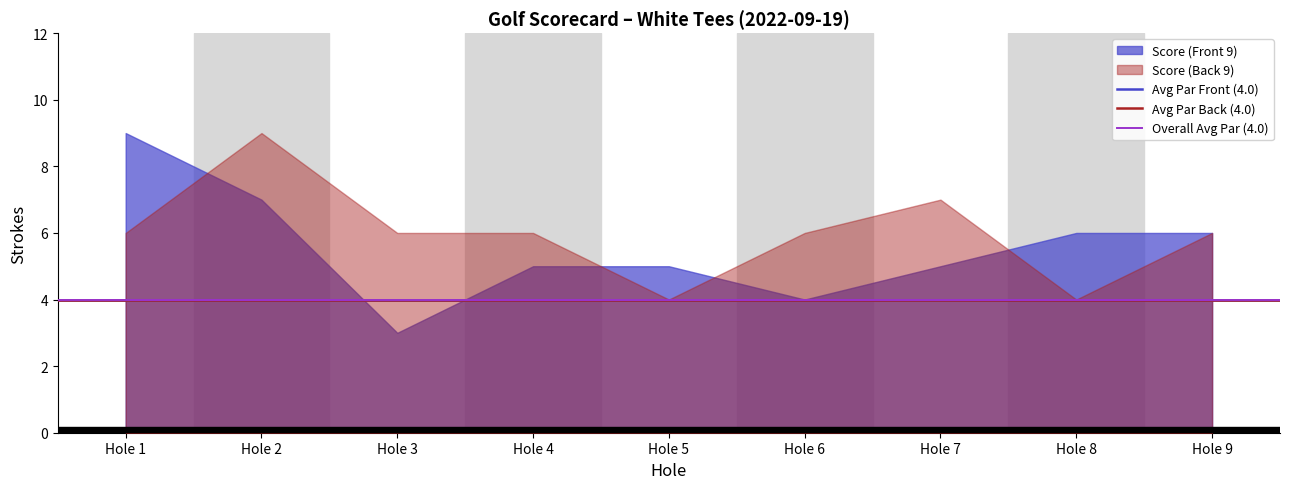

What is the difference between the maximum and minimum values in the Score (Front 9) series?

6